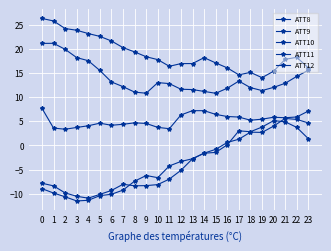

True or false: ATT11 and ATT10 cross at least once.

False